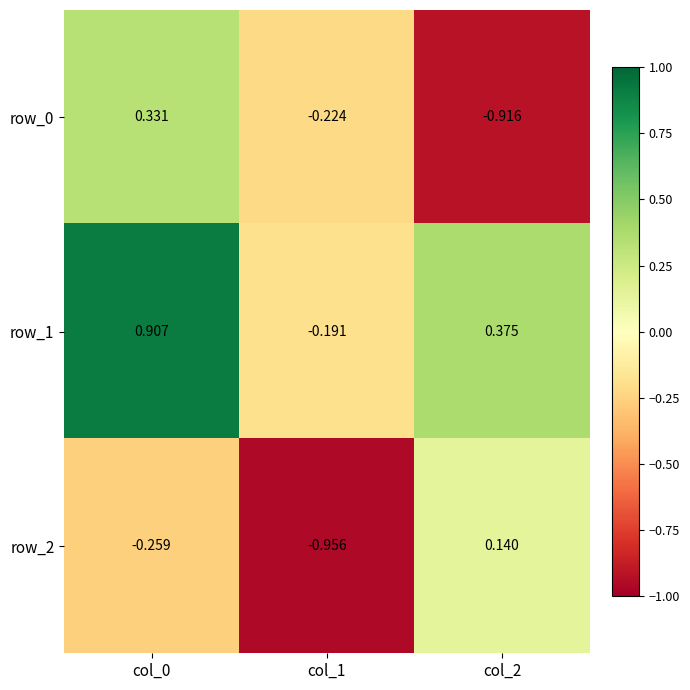

At which category does the chart reach its minimum across all series?

col_1